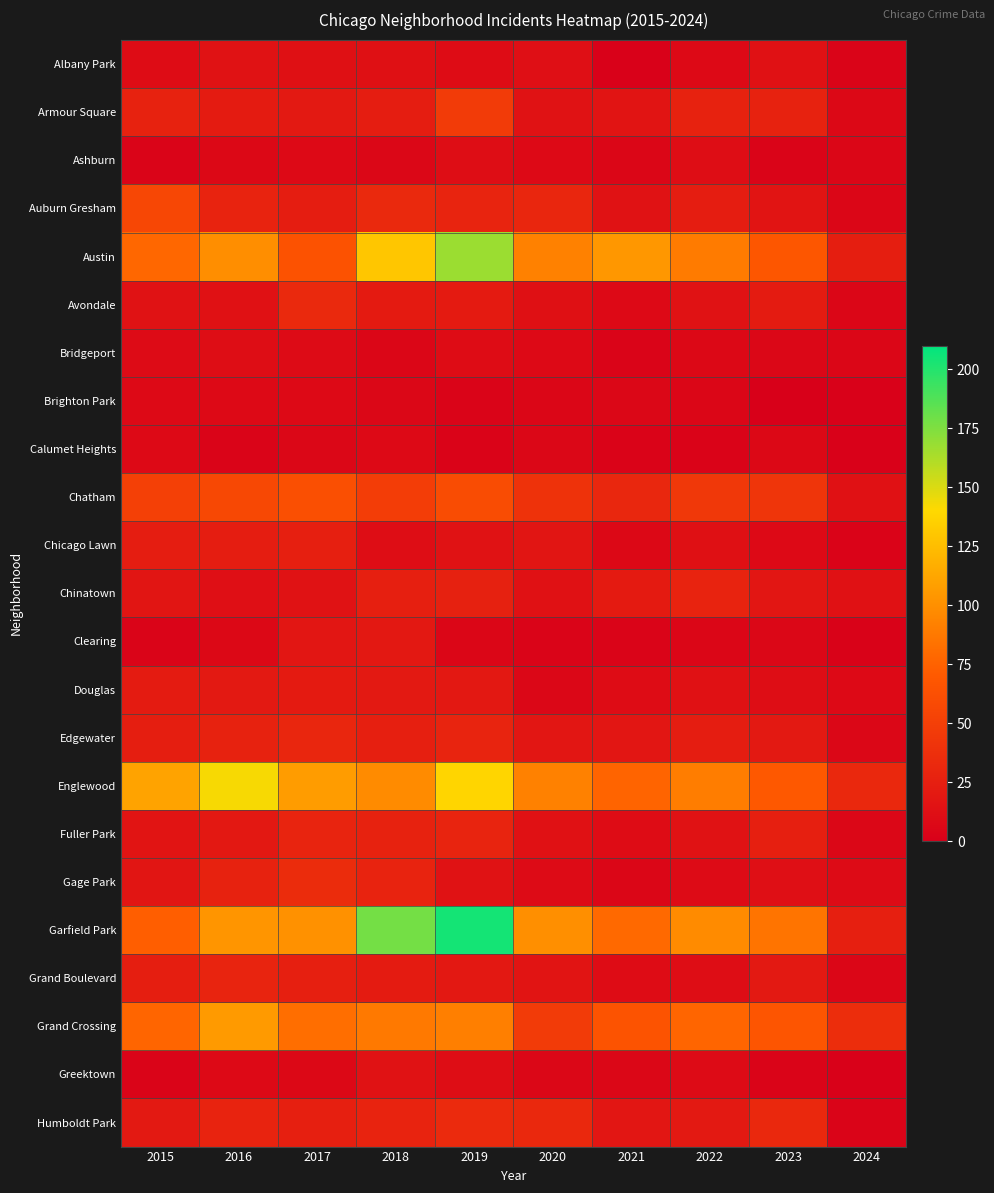

At which category does the chart reach its peak across all series?

2019